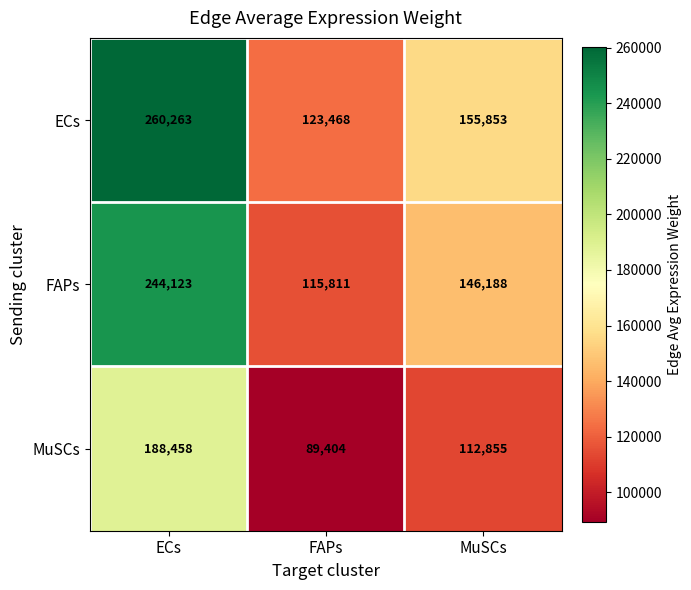

The value of MuSCs at MuSCs is 50534. True or false?

False